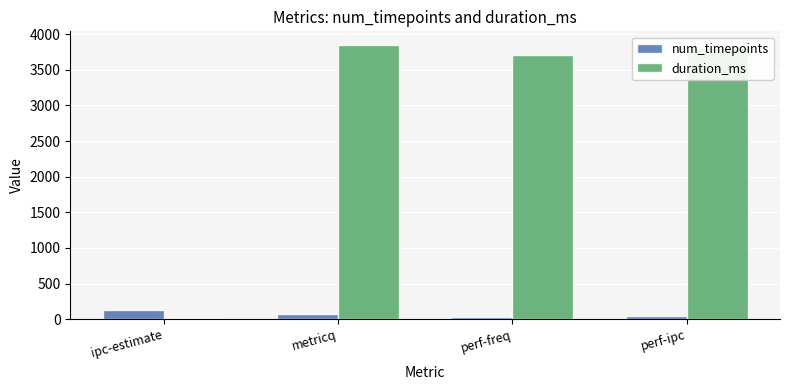

How many categories are shown in the chart?

4